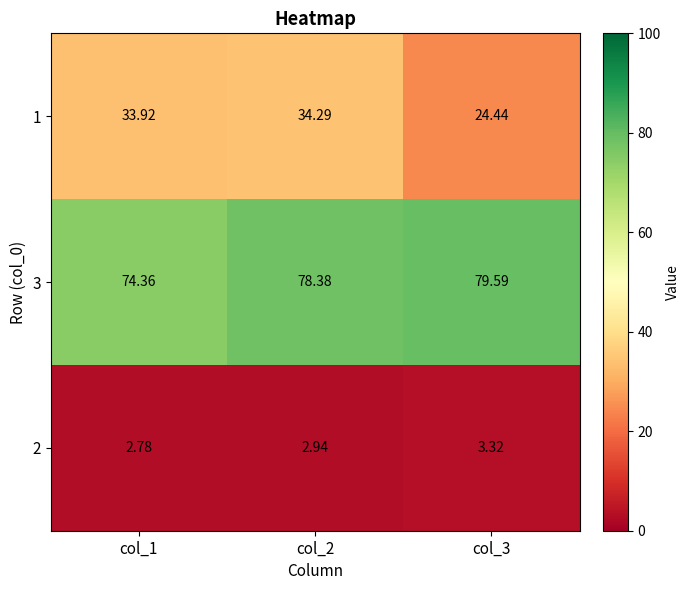

Is the value of 3 at col_2 greater than the value of 2 at col_3?

Yes